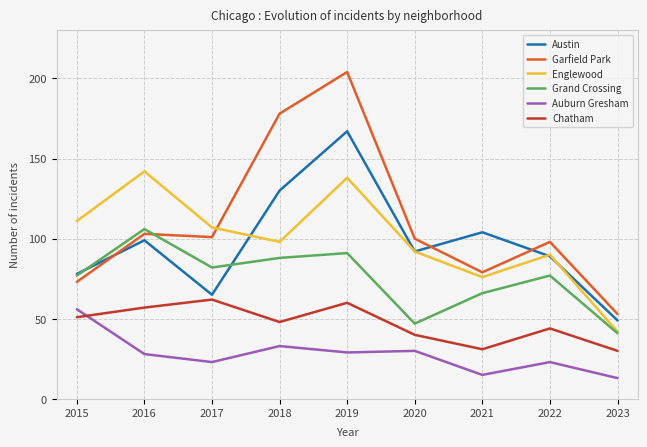

At 2018, list the series in order from largest to smallest.

Garfield Park, Austin, Englewood, Grand Crossing, Chatham, Auburn Gresham